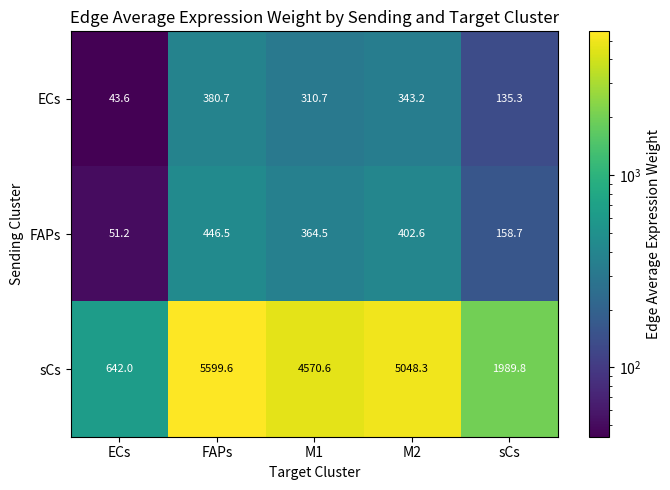

At which category is the sum across all series the highest?

FAPs